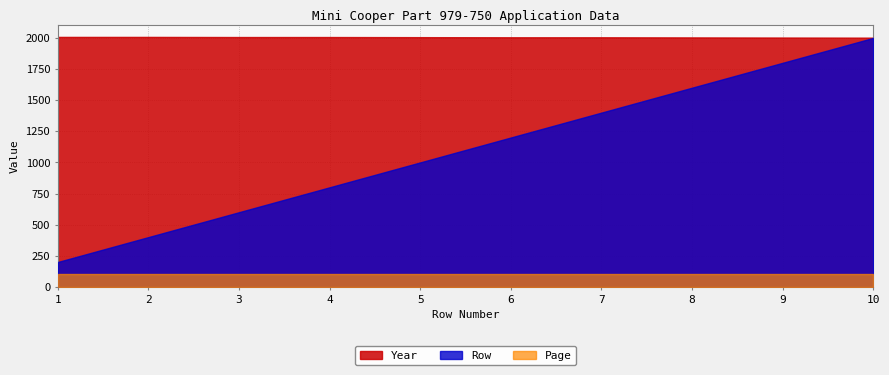

What is the total value across all series at 5?

3106